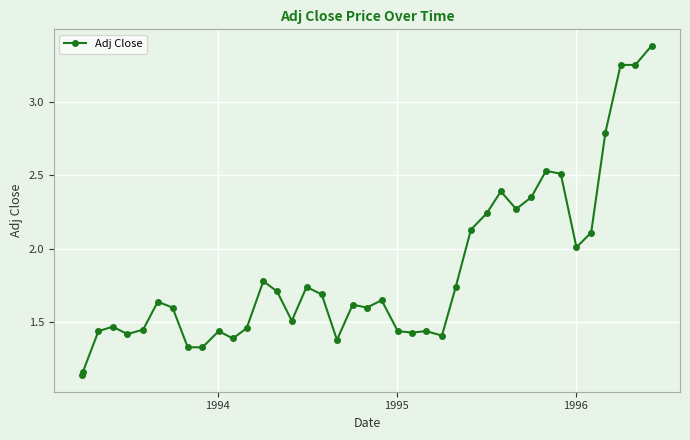

What is the sum of all values?

73.6